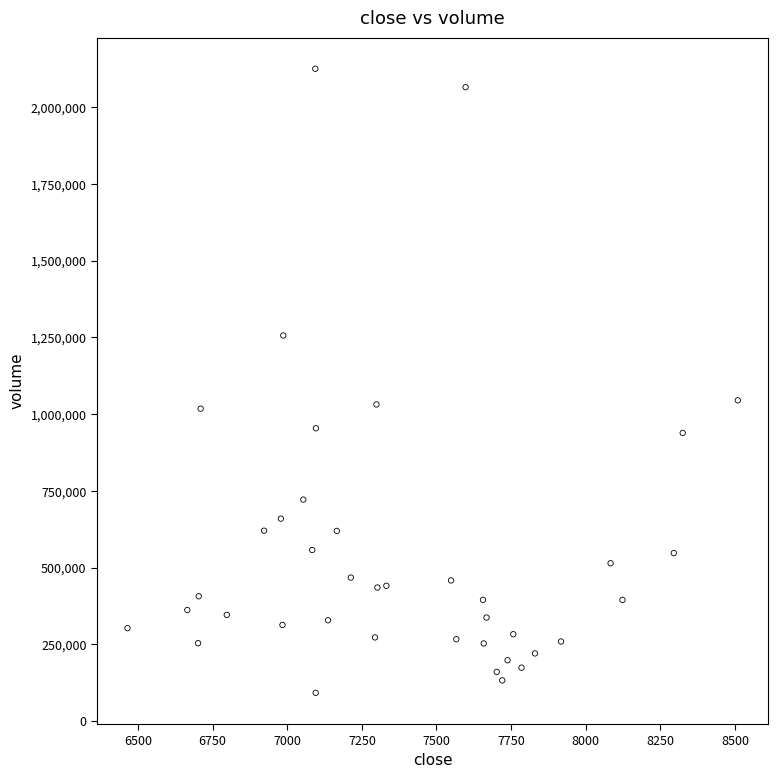

What is the range of Y values (max minus min)?

2034429